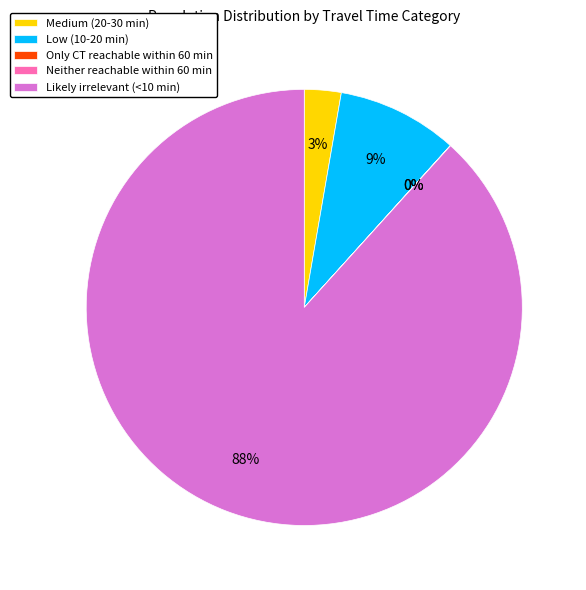

To the nearest percent, what is the average slice percentage?

20%